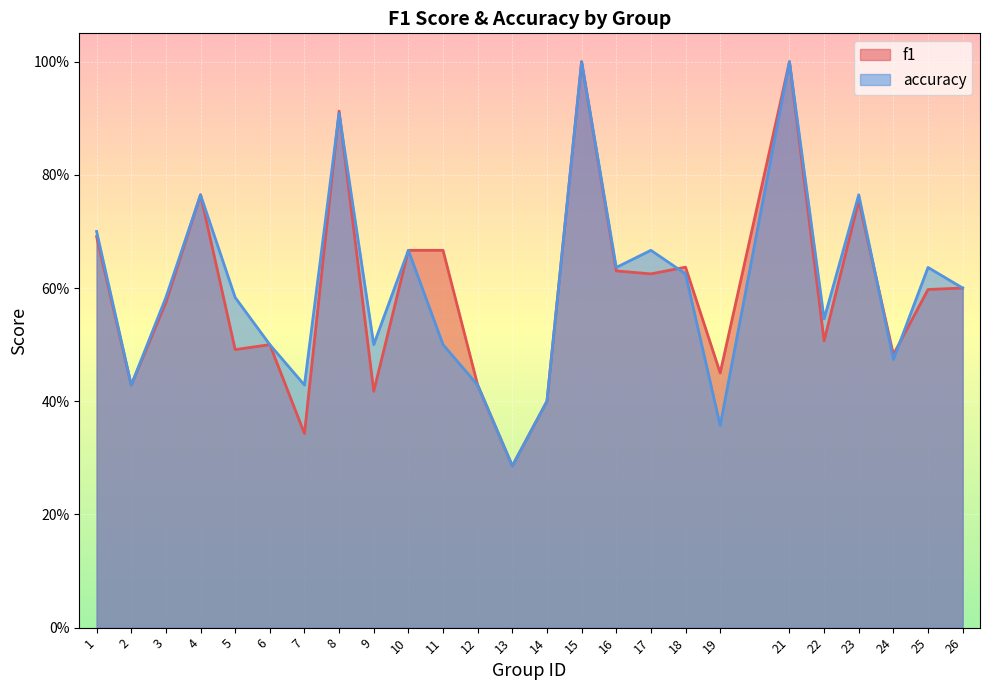

Between which two adjacent categories do f1 and accuracy first intersect?

7 and 8